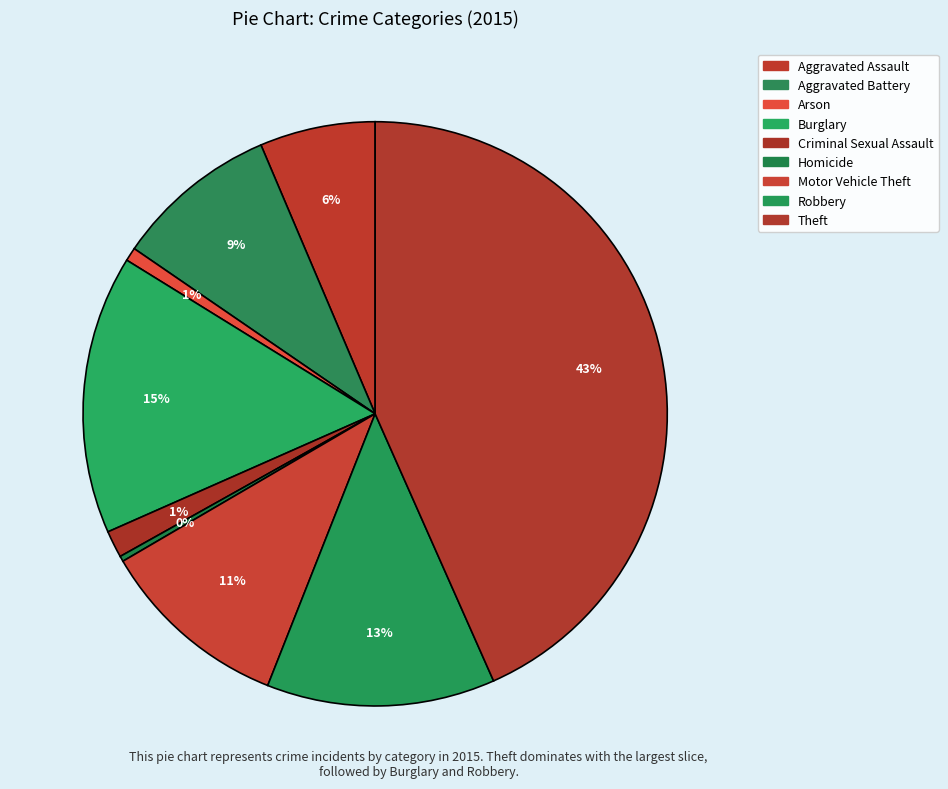

How many segments does this pie chart have?

9